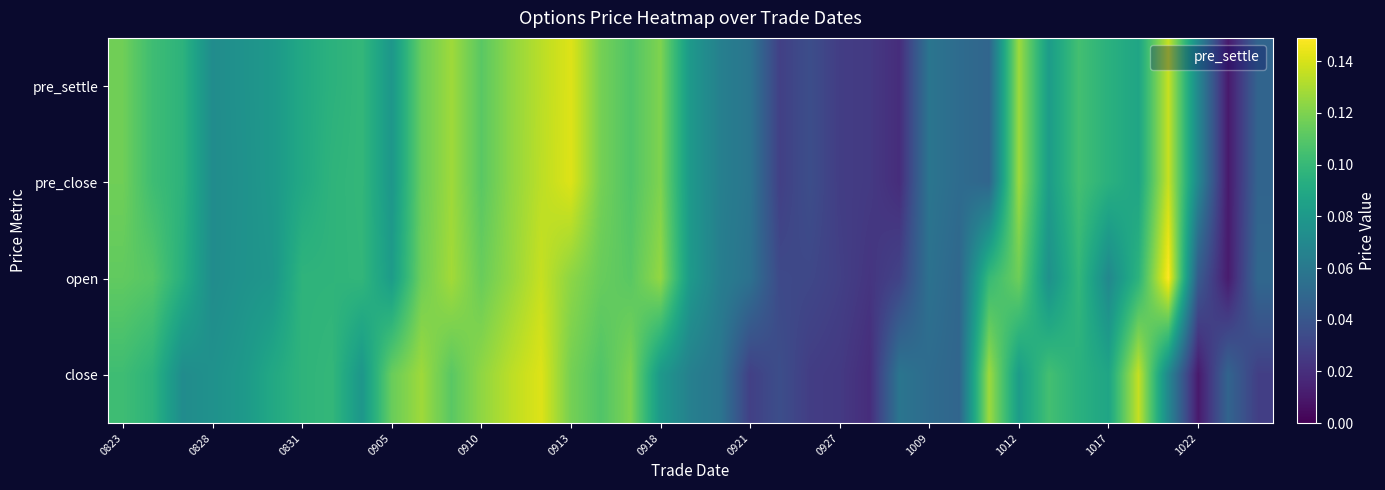

Reading right to left, transcribe all the data shown in this chart.

pre_settle: 0.0	0.0	0.1	0.1	0.1	0.1	0.1	0.1	0.1	0.0	0.1	0.1	0.0	0.0	0.0	0.0	0.0	0.1	0.1	0.1	0.1	0.1	0.1	0.1	0.1	0.1	0.1	0.1	0.1	0.1	0.1	0.1	0.1	0.1	0.1	0.1	0.1	0.1	0.1
pre_close: 0.0	0.0	0.1	0.1	0.1	0.1	0.1	0.1	0.1	0.0	0.1	0.1	0.0	0.0	0.0	0.0	0.0	0.1	0.1	0.1	0.1	0.1	0.1	0.1	0.1	0.1	0.1	0.1	0.1	0.1	0.1	0.1	0.1	0.1	0.1	0.1	0.1	0.1	0.1
open: 0.1	0.0	0.0	0.1	0.1	0.1	0.1	0.1	0.1	0.1	0.0	0.1	0.0	0.0	0.0	0.0	0.0	0.1	0.1	0.1	0.1	0.1	0.1	0.1	0.1	0.1	0.1	0.1	0.1	0.1	0.1	0.1	0.1	0.1	0.1	0.1	0.1	0.1	0.1
close: 0.0	0.0	0.0	0.1	0.1	0.1	0.1	0.1	0.1	0.1	0.0	0.1	0.1	0.0	0.0	0.0	0.0	0.0	0.1	0.1	0.1	0.1	0.1	0.1	0.1	0.1	0.1	0.1	0.1	0.1	0.1	0.1	0.1	0.1	0.1	0.1	0.1	0.1	0.1